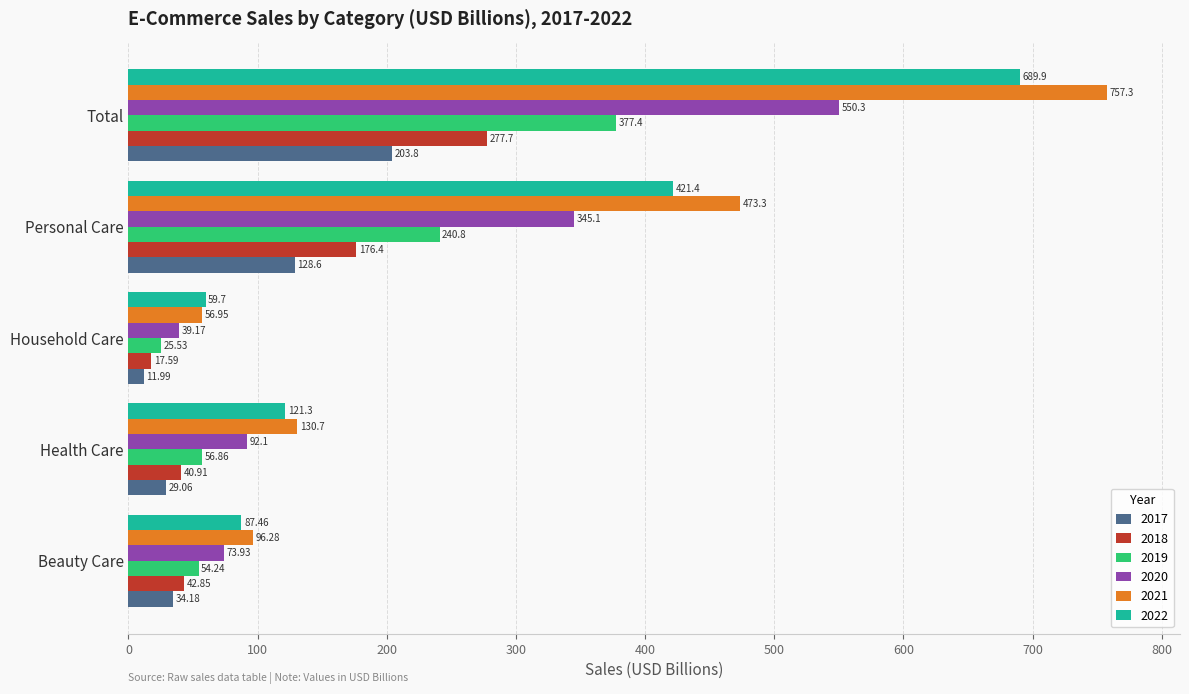

The value of 2018 at Personal Care is 241.6. True or false?

False